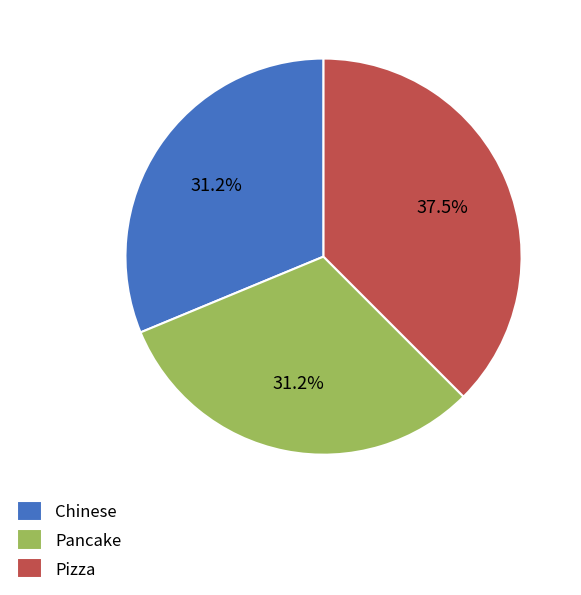

What is the largest slice in the pie chart?

Pizza